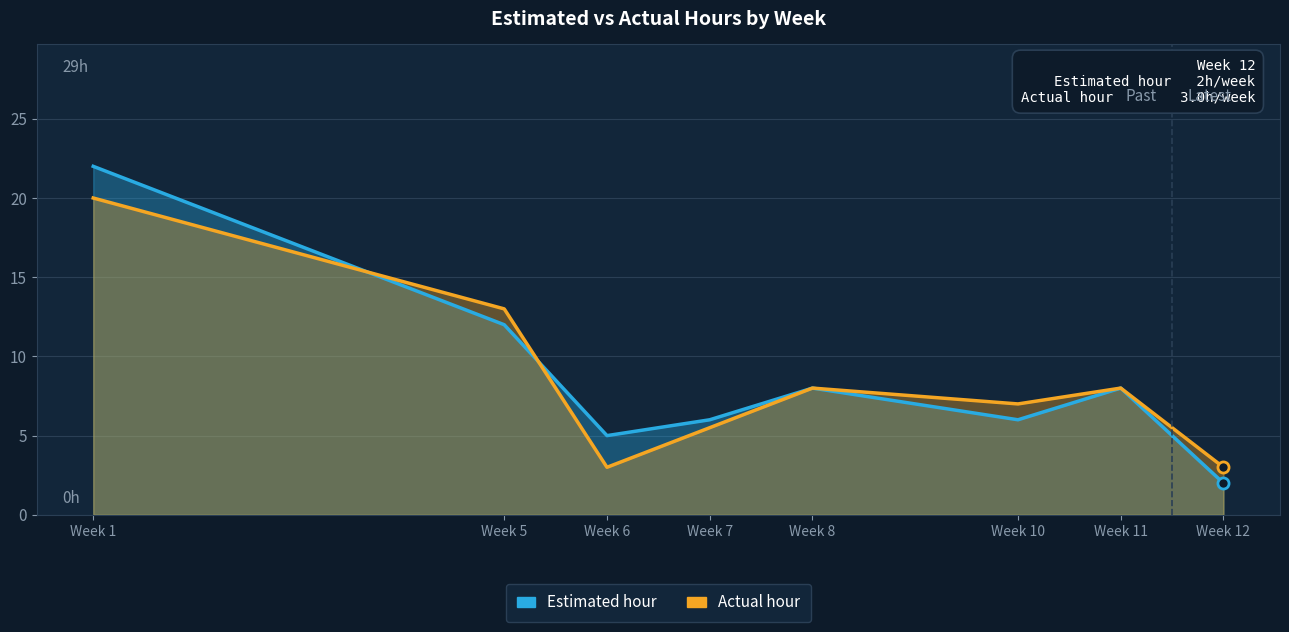

Which series has the largest total across all categories?

Estimated hour